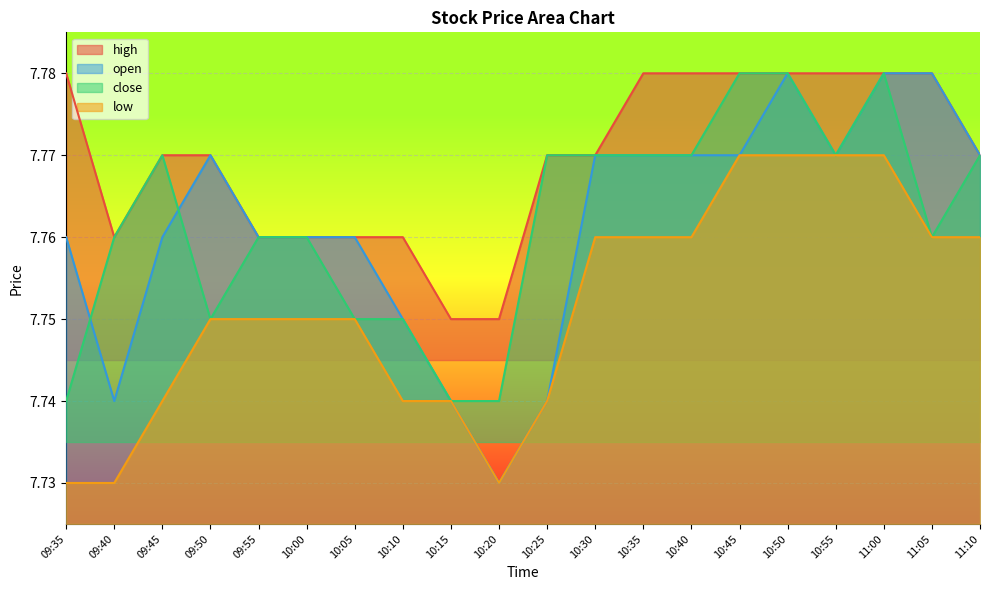

Which series has the largest total across all categories?

high